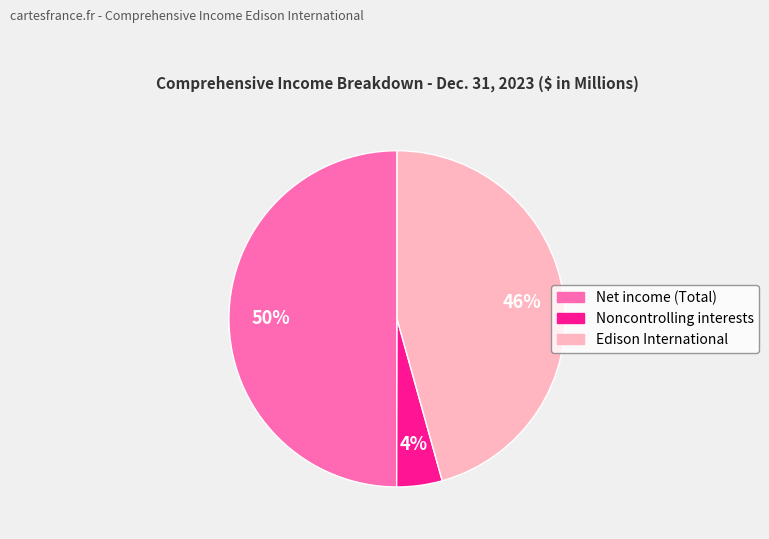

To the nearest percent, what is the average slice percentage?

33%